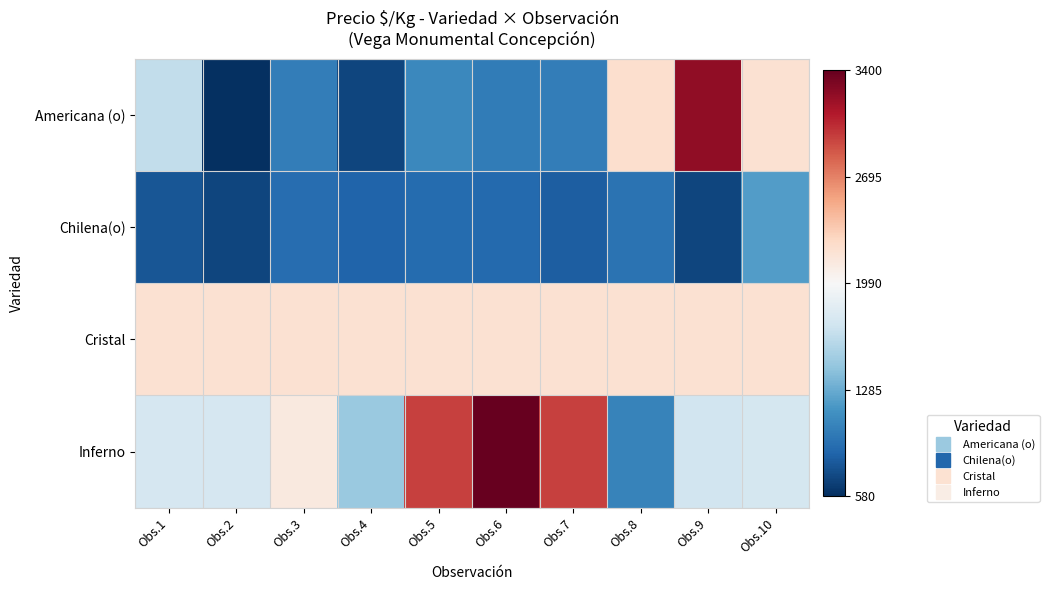

Reading left to right, extract all data points from this chart.

Americana (o): Obs.1=1648	Obs.2=580	Obs.3=1020	Obs.4=700	Obs.5=1086	Obs.6=1000	Obs.7=1018	Obs.8=2224	Obs.9=3240	Obs.10=2200
Chilena(o): Obs.1=780	Obs.2=700	Obs.3=920	Obs.4=863	Obs.5=900	Obs.6=898	Obs.7=824	Obs.8=954	Obs.9=700	Obs.10=1200
Cristal: Obs.1=2200	Obs.2=2200	Obs.3=2200	Obs.4=2200	Obs.5=2200	Obs.6=2200	Obs.7=2200	Obs.8=2200	Obs.9=2200	Obs.10=2200
Inferno: Obs.1=1750	Obs.2=1750	Obs.3=2133	Obs.4=1467	Obs.5=2958	Obs.6=3400	Obs.7=2950	Obs.8=1045	Obs.9=1717	Obs.10=1742